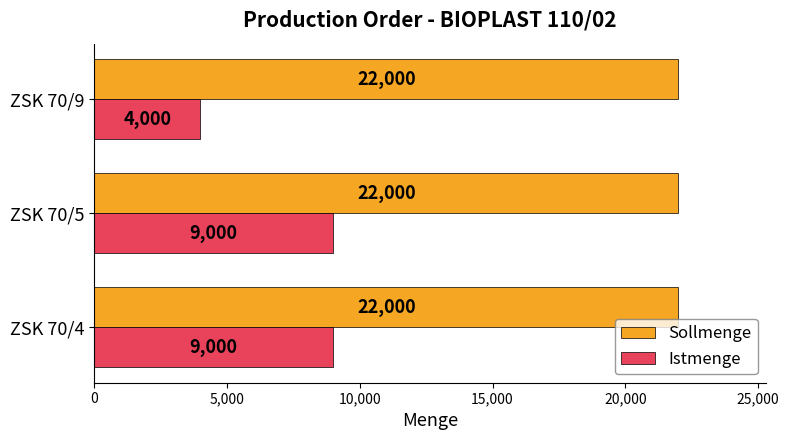

How many data points does each series have?

3